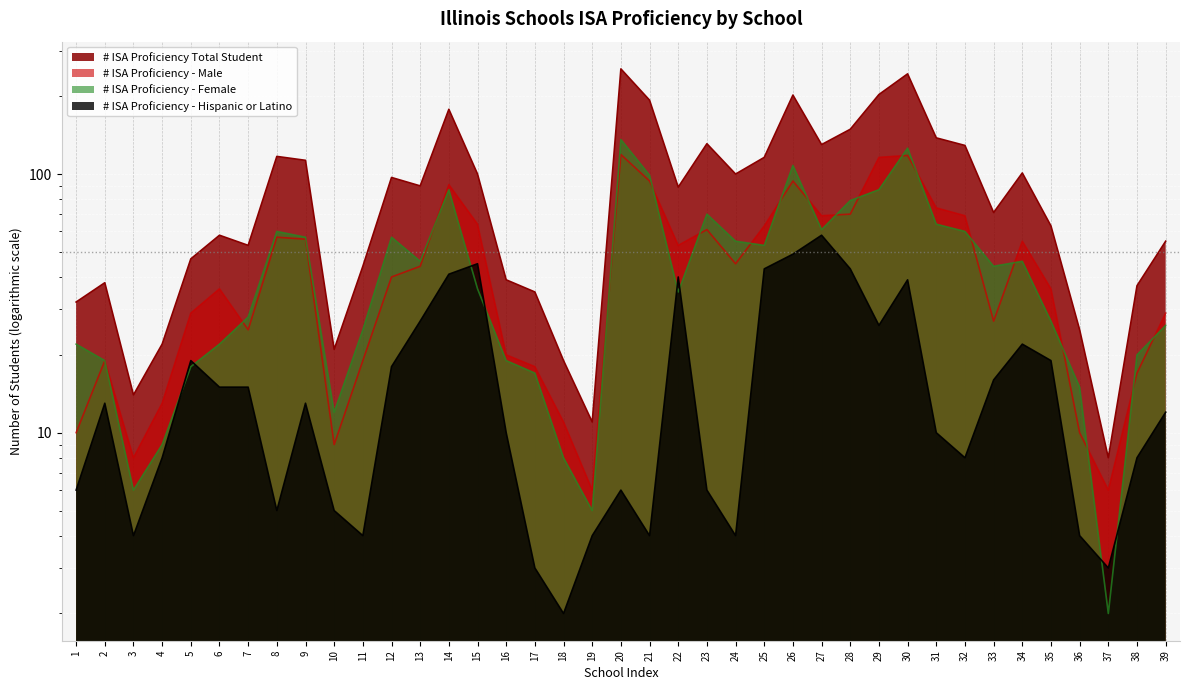

What is the difference between the maximum and minimum values in the # ISA Proficiency - Female series?

134